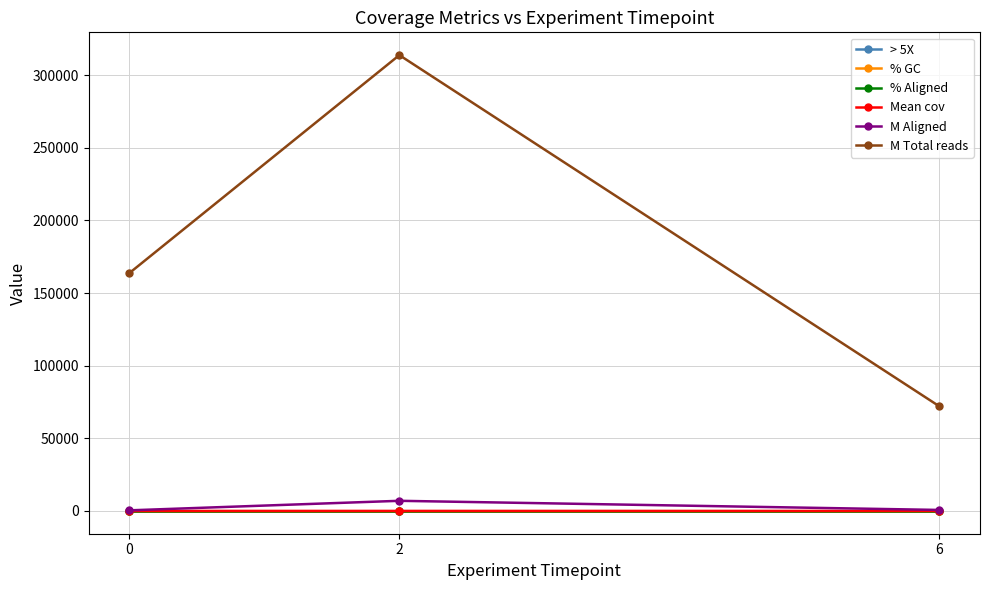

What are all the series names shown in the legend?

> 5X, % GC, % Aligned, Mean cov, M Aligned, M Total reads